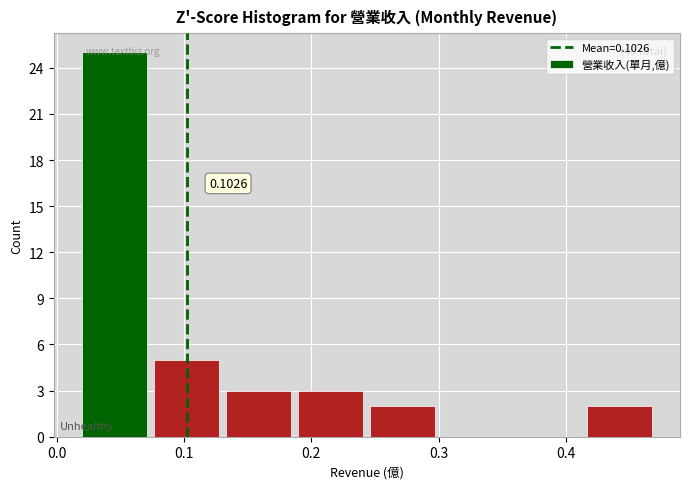

Over which range of the x-axis is the bar tallest?

0.02 to 0.08